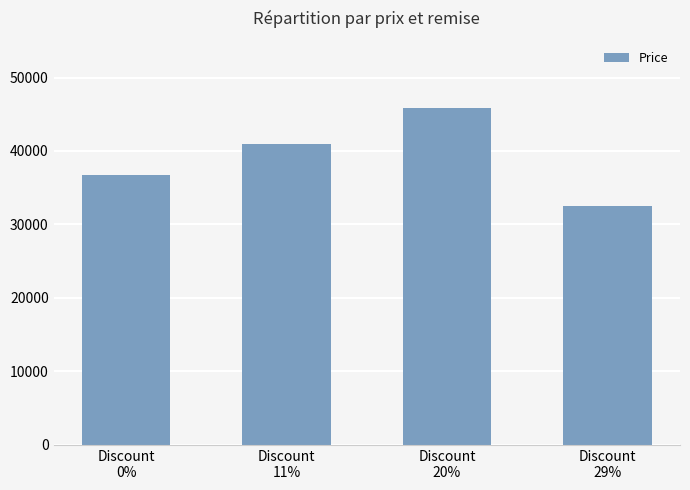

Are the bars horizontal?

No